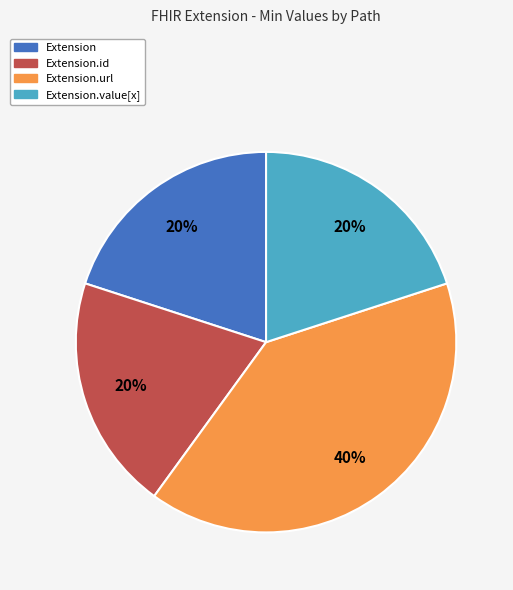

Is there a majority slice in this chart?

No